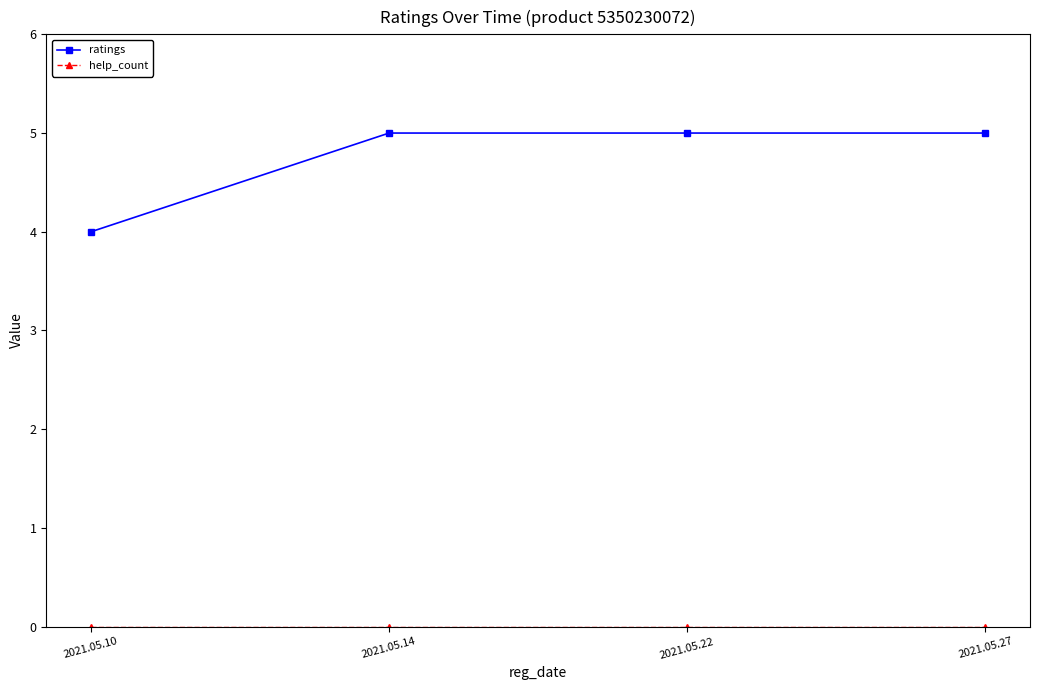

What is the greatest value displayed?

5